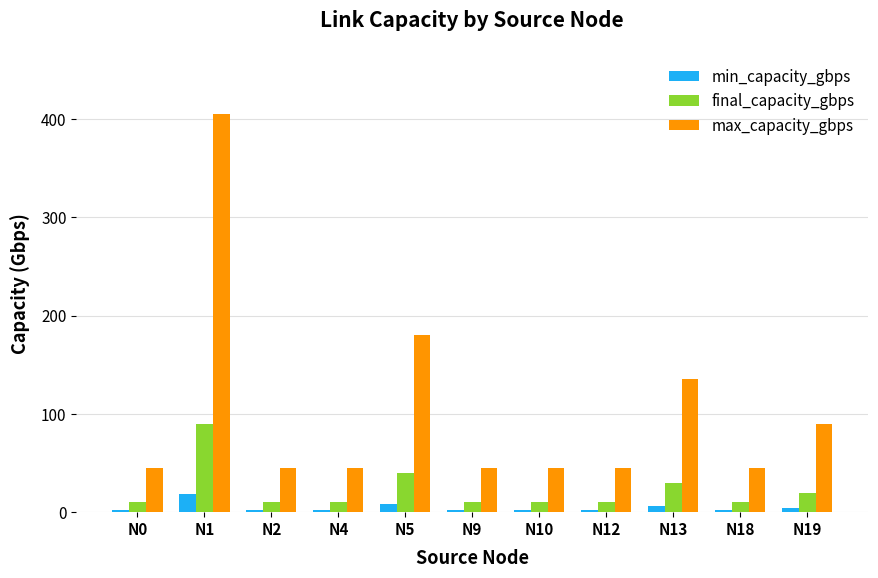

The value of max_capacity_gbps at N4 is 71. True or false?

False